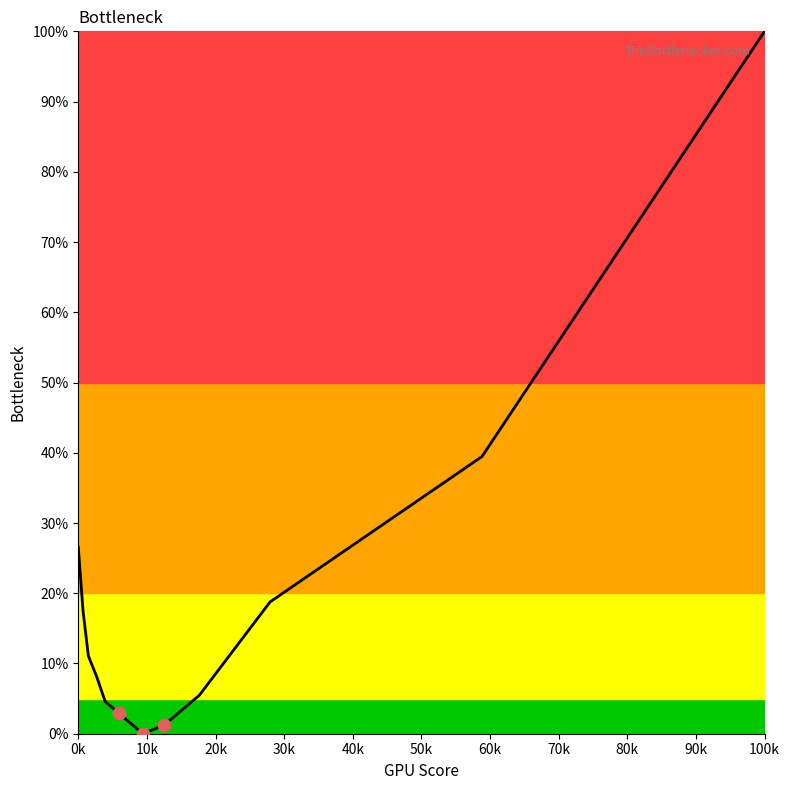

What is the difference between the maximum and minimum values?

100.0